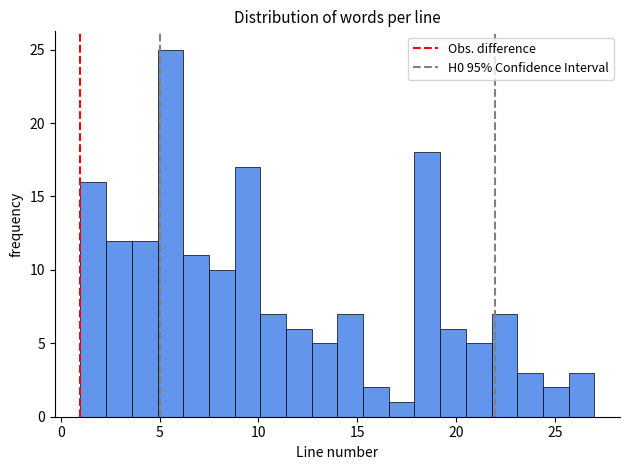

Around what value on the x-axis is the tallest bar? Give the approximate position of its centre, as read against the axis.

5.5